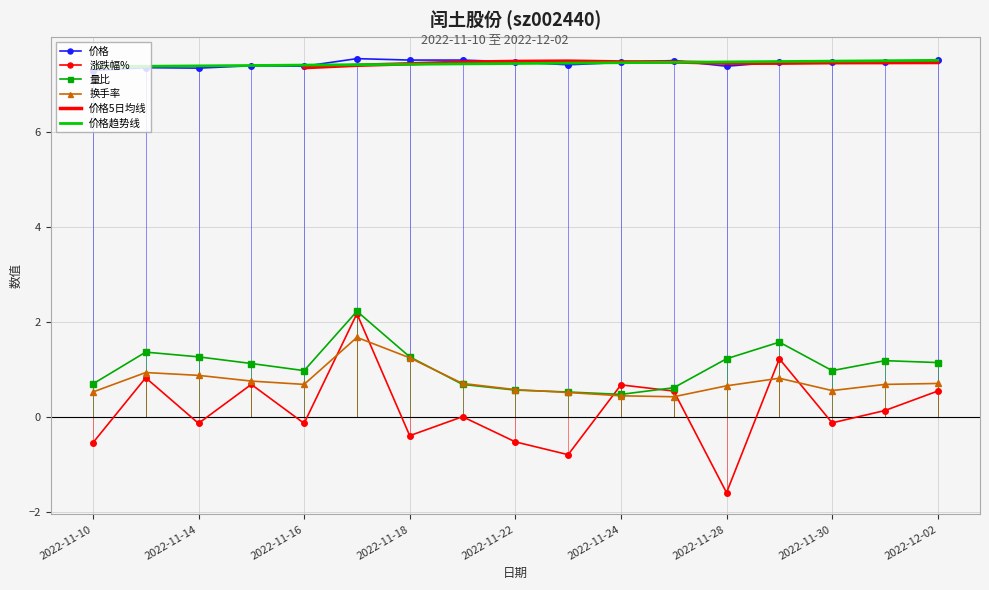

What is the value of the 价格 point at the 7th from the left?

7.5